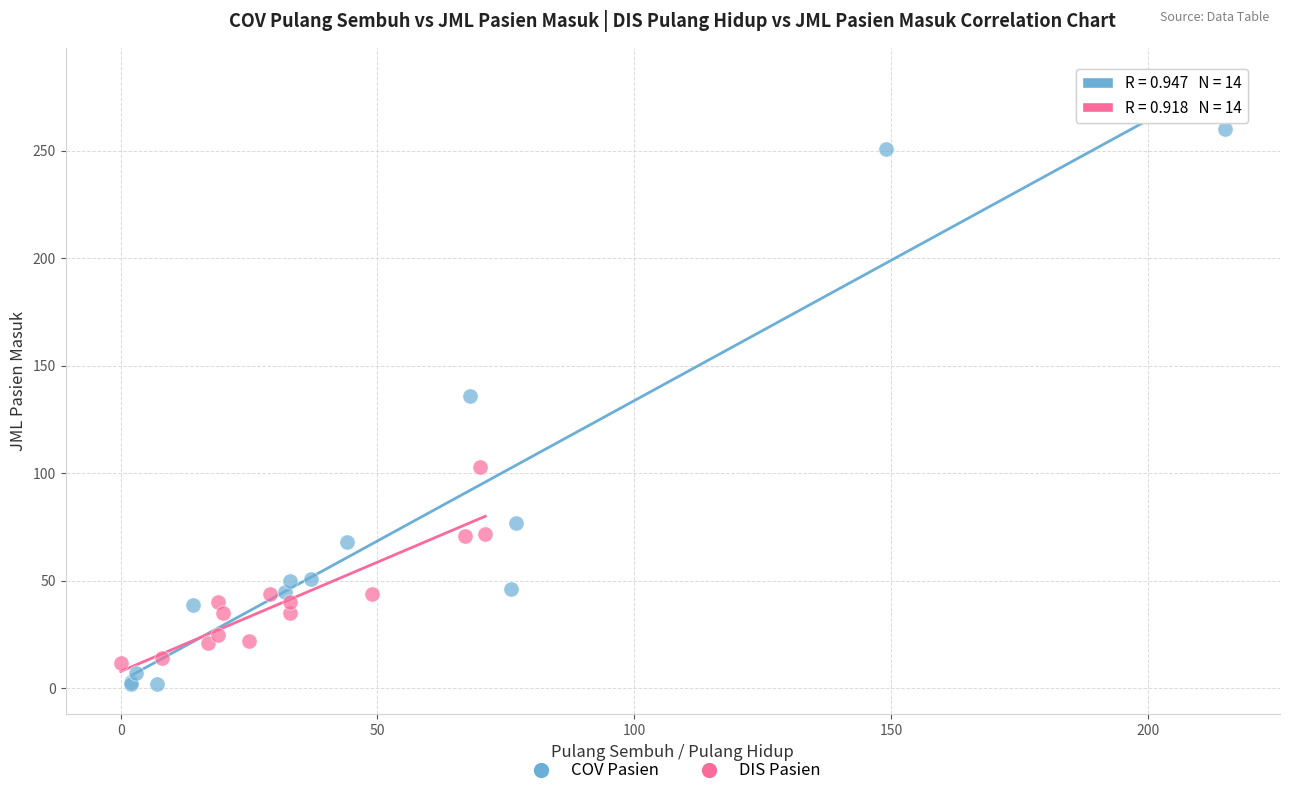

Which series contains the highest Y value?

COV Pasien